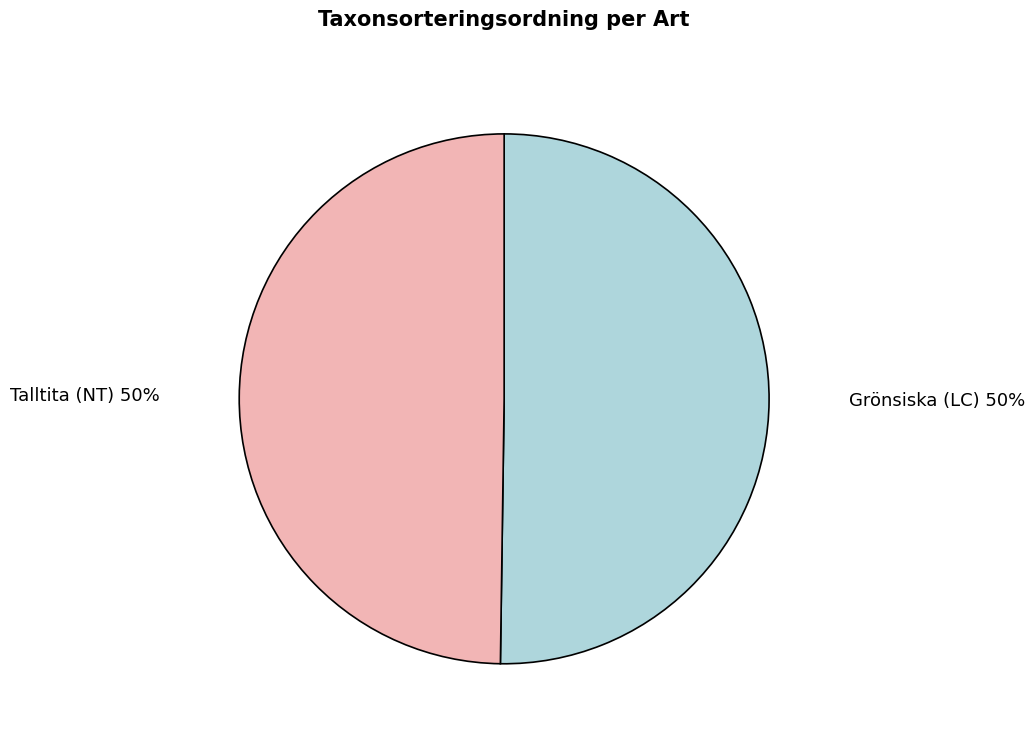

How many slices are in this pie chart?

2